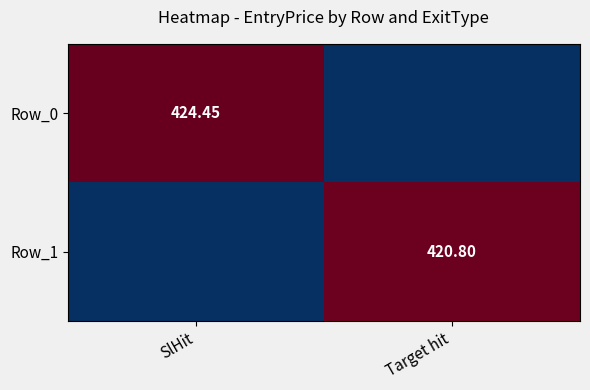

Is the value of Row_1 at Target hit greater than the value of Row_0 at SlHit?

No